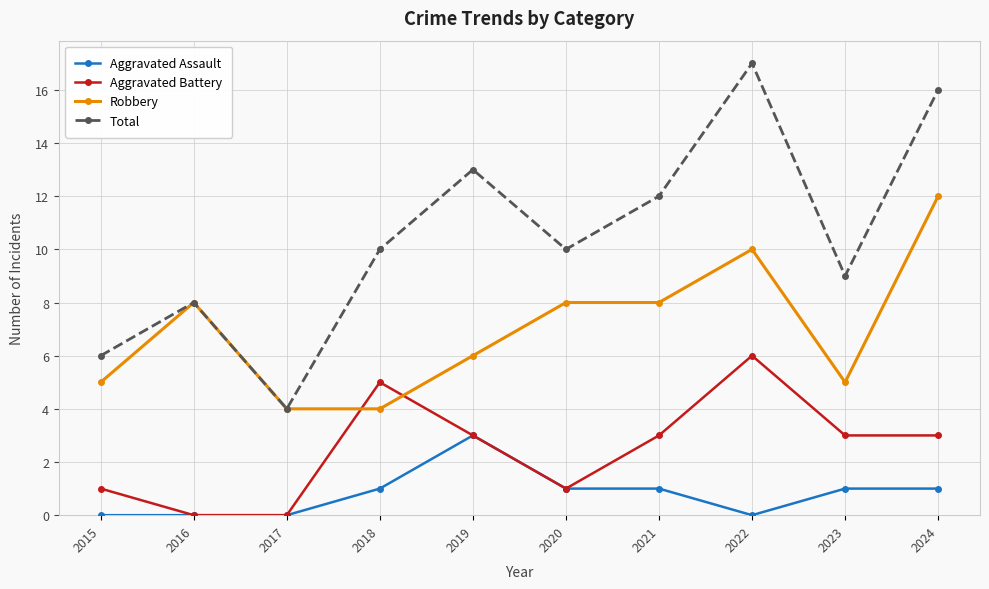

Is it true that Total equals 5 at 2016?

False